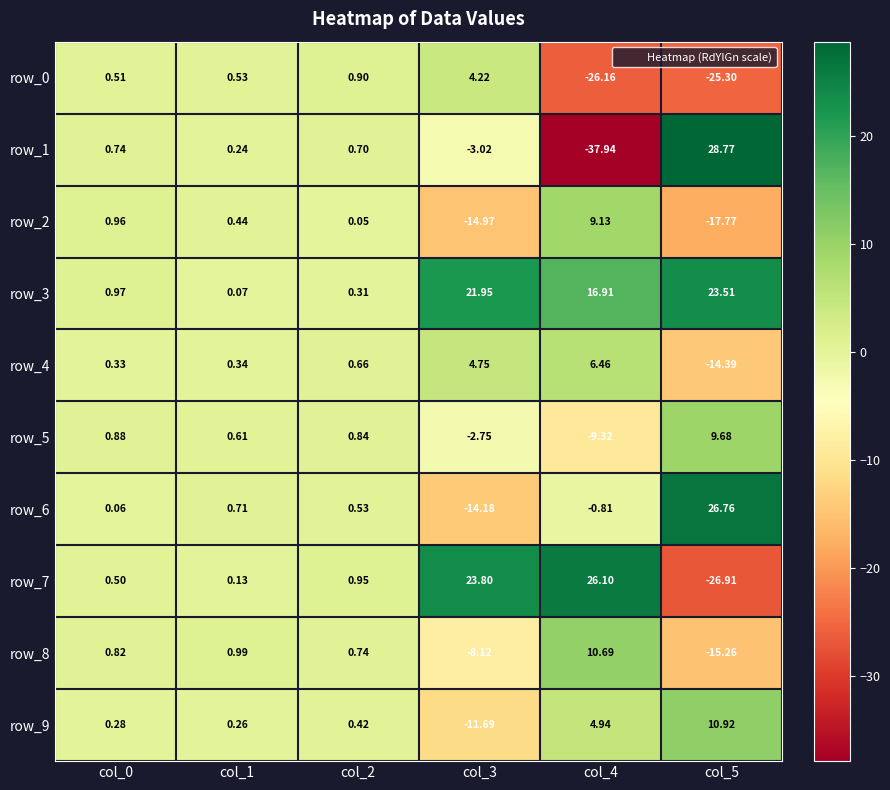

Count the number of categories in the chart.

6